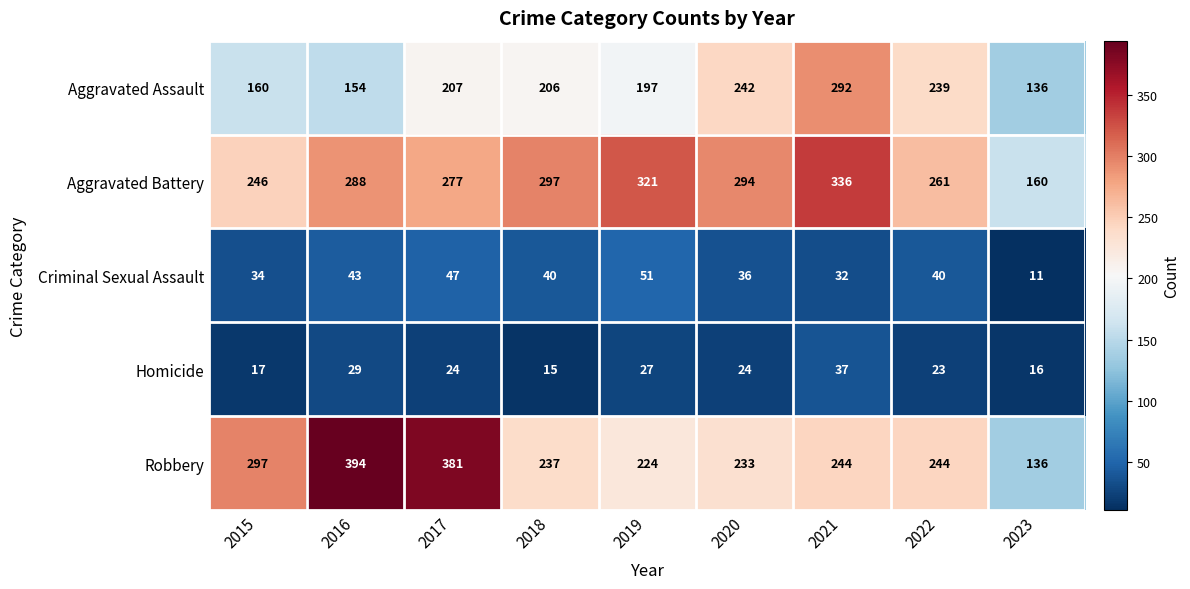

What is the minimum value shown in the chart?

11